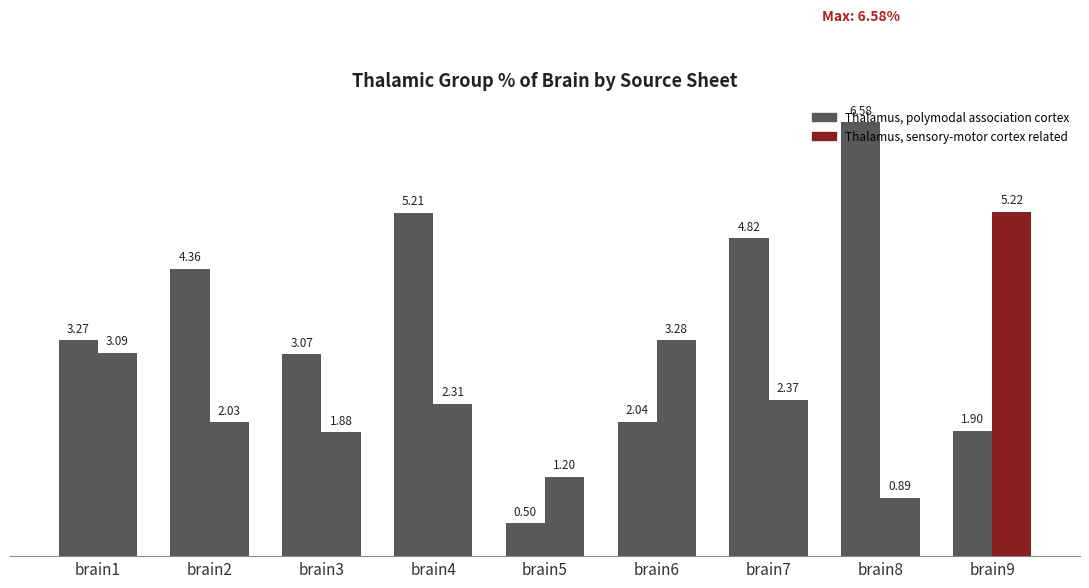

Which series has the largest range (max minus min)?

Thalamus, polymodal association cortex